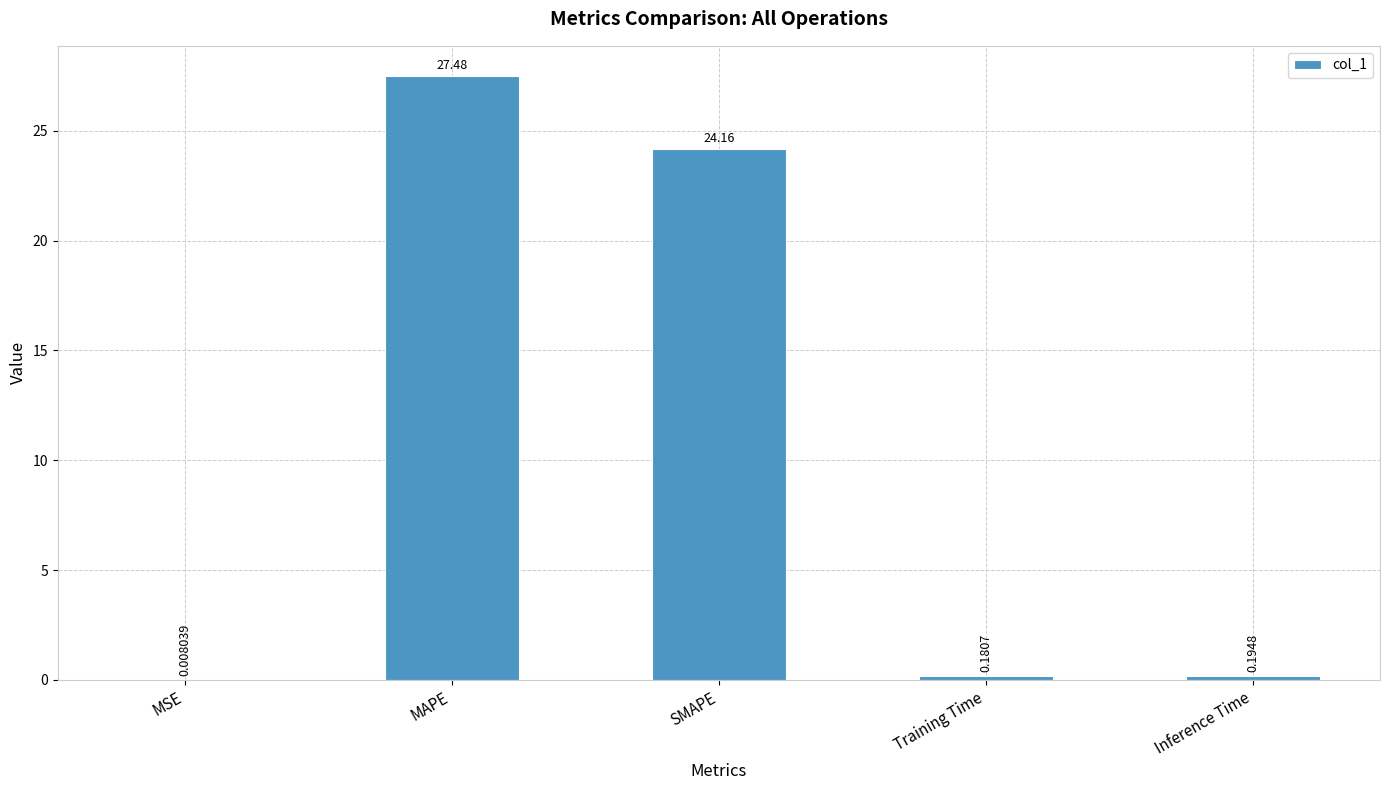

At which label is the value closest to 13?

SMAPE